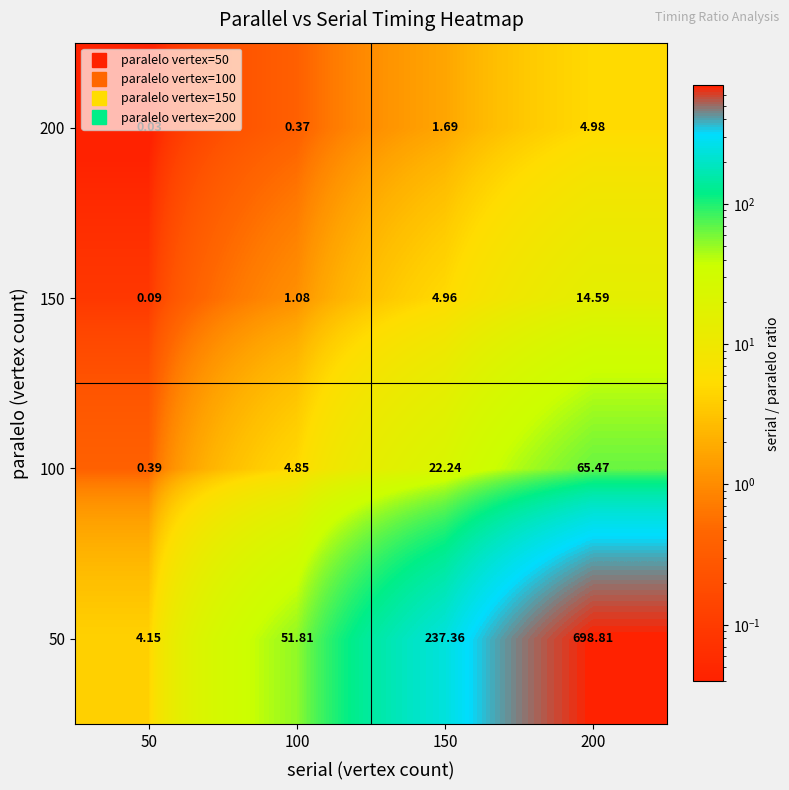

Count the number of categories in the chart.

4